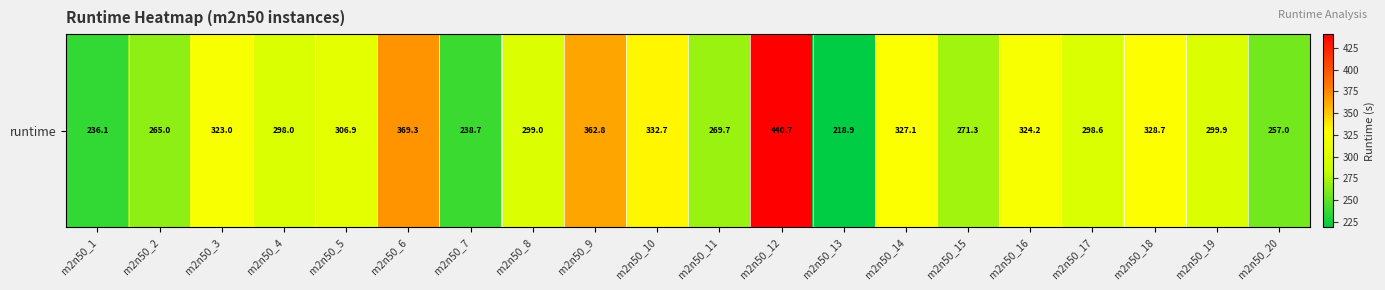

Is it true that the value at m2n50_9 is 598.4?

False